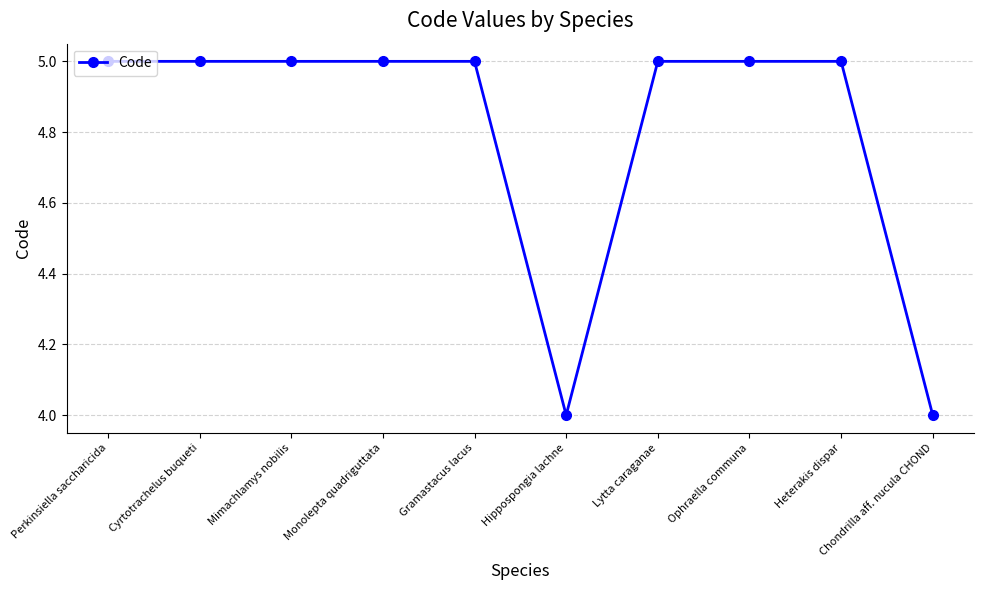

Reading left to right, transcribe all the data shown in this chart.

Perkinsiella saccharicida=5	Cyrtotrachelus buqueti=5	Mimachlamys nobilis=5	Monolepta quadriguttata=5	Gramastacus lacus=5	Hippospongia lachne=4	Lytta caraganae=5	Ophraella communa=5	Heterakis dispar=5	Chondrilla aff. nucula CHOND=4